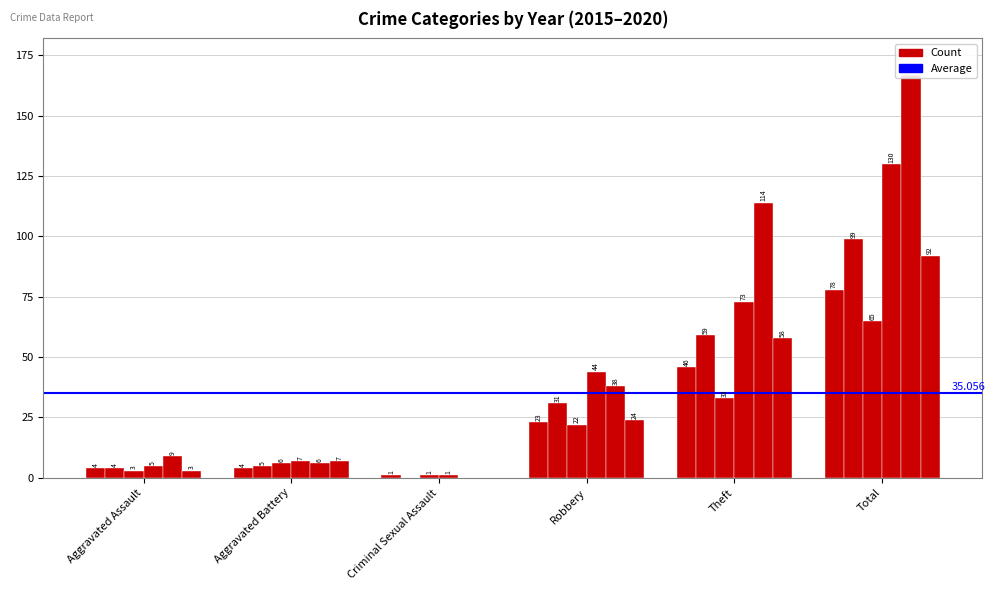

Reading left to right, extract all data points from this chart.

2015: 4	4	1	23	46	78
2016: 4	5	0	31	59	99
2017: 3	6	1	22	33	65
2018: 5	7	1	44	73	130
2019: 9	6	0	38	114	167
2020: 3	7	0	24	58	92